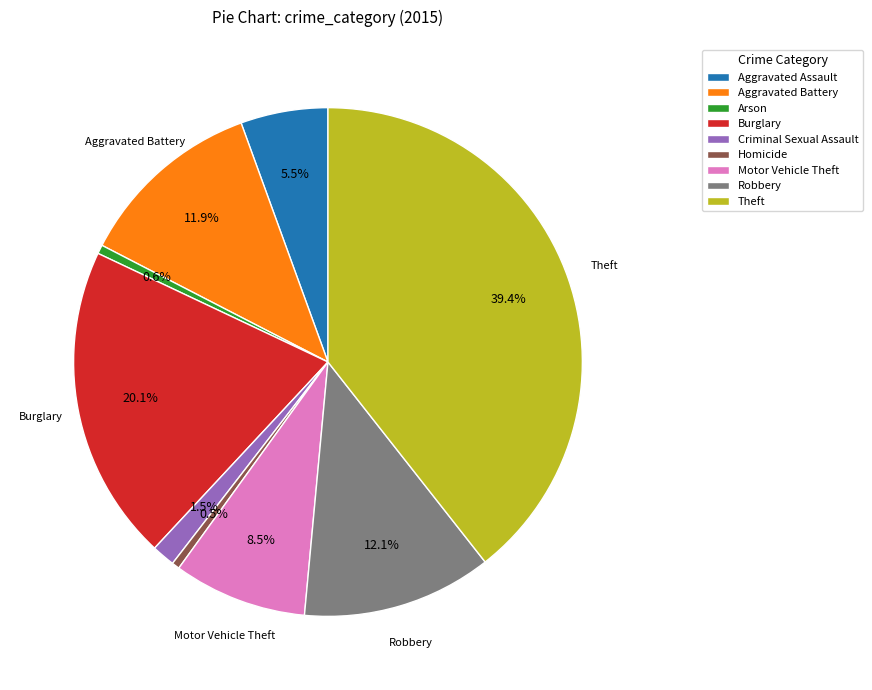

To the nearest percent, what is the average slice percentage?

11%